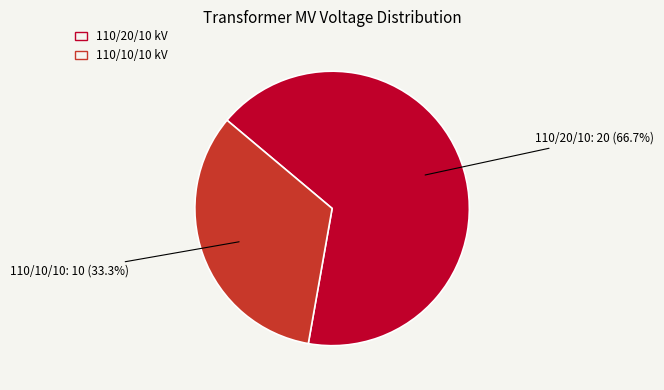

To the nearest percent, what is the difference between the largest and smallest slice percentages?

33%